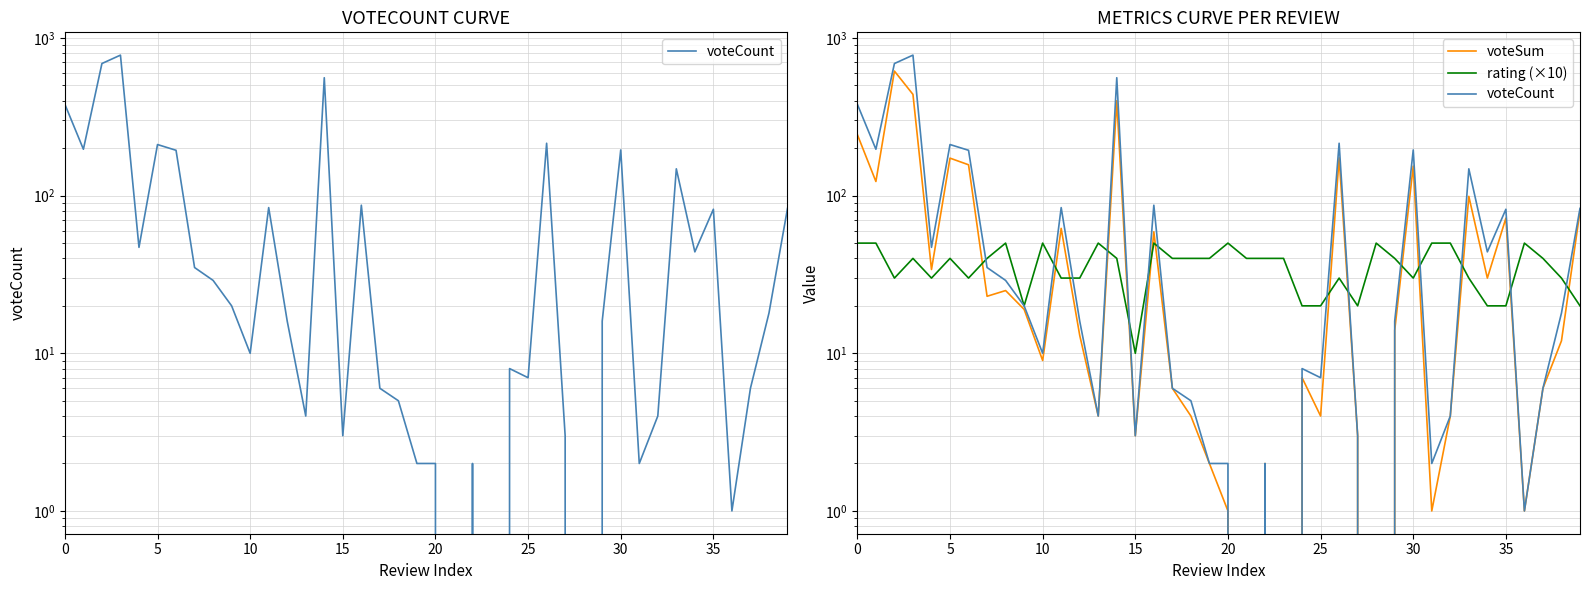

Which label corresponds to the smallest value in the chart?

21